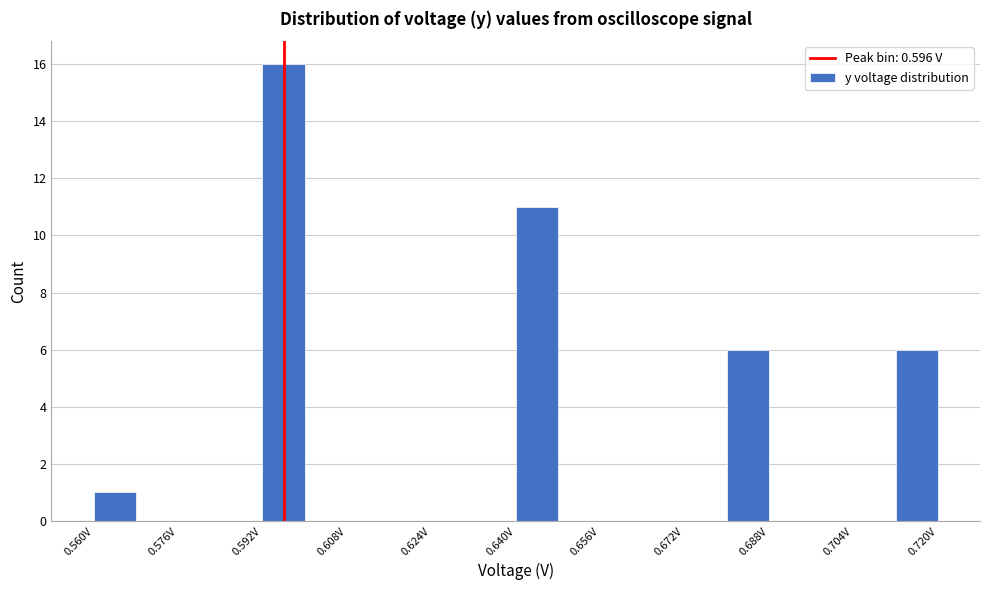

Read against the x-axis, roughly where is the centre of the tallest bar?

0.596